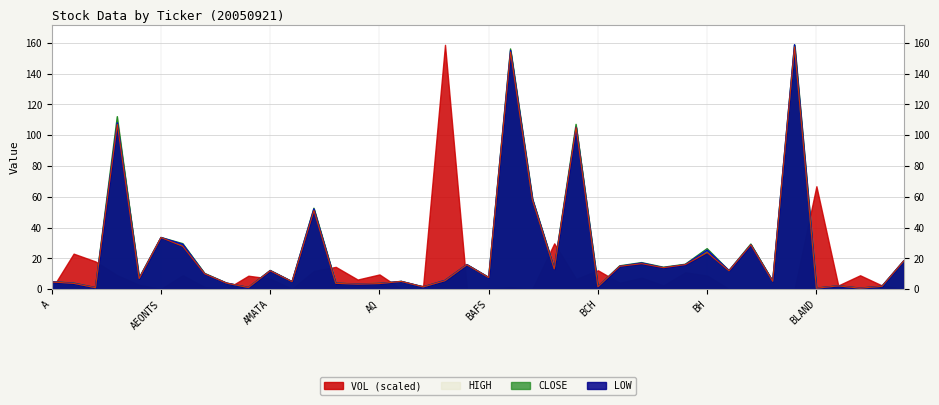

True or false: HIGH and LOW cross at least once.

False